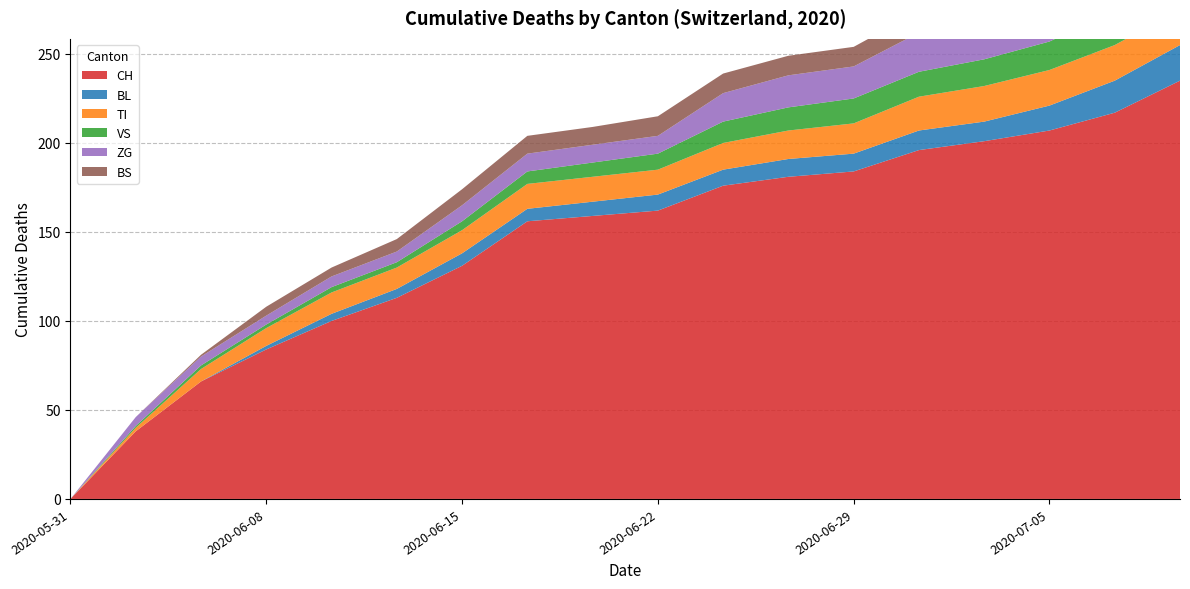

Reading right to left, list all the values displayed in this chart.

CH: 2020-07-09=235	2020-07-07=217	2020-07-05=207	2020-07-03=201	2020-07-01=196	2020-06-29=184	2020-06-27=181	2020-06-25=176	2020-06-22=162	2020-06-20=159	2020-06-18=156	2020-06-15=131	2020-06-12=113	2020-06-10=100	2020-06-08=84	2020-06-04=66	2020-06-02=38	2020-05-31=0
BL: 2020-07-09=20	2020-07-07=18	2020-07-05=14	2020-07-03=11	2020-07-01=11	2020-06-29=10	2020-06-27=10	2020-06-25=9	2020-06-22=9	2020-06-20=8	2020-06-18=7	2020-06-15=7	2020-06-12=5	2020-06-10=4	2020-06-08=2	2020-06-04=0	2020-06-02=0	2020-05-31=0
TI: 2020-07-09=20	2020-07-07=20	2020-07-05=20	2020-07-03=20	2020-07-01=19	2020-06-29=17	2020-06-27=16	2020-06-25=15	2020-06-22=14	2020-06-20=14	2020-06-18=14	2020-06-15=13	2020-06-12=12	2020-06-10=12	2020-06-08=10	2020-06-04=7	2020-06-02=2	2020-05-31=0
VS: 2020-07-09=19	2020-07-07=19	2020-07-05=16	2020-07-03=15	2020-07-01=14	2020-06-29=14	2020-06-27=13	2020-06-25=12	2020-06-22=9	2020-06-20=8	2020-06-18=7	2020-06-15=5	2020-06-12=3	2020-06-10=3	2020-06-08=2	2020-06-04=2	2020-06-02=1	2020-05-31=0
ZG: 2020-07-09=31	2020-07-07=26	2020-07-05=24	2020-07-03=22	2020-07-01=22	2020-06-29=18	2020-06-27=18	2020-06-25=16	2020-06-22=10	2020-06-20=10	2020-06-18=10	2020-06-15=9	2020-06-12=6	2020-06-10=6	2020-06-08=5	2020-06-04=5	2020-06-02=5	2020-05-31=0
BS: 2020-07-09=12	2020-07-07=12	2020-07-05=12	2020-07-03=12	2020-07-01=12	2020-06-29=11	2020-06-27=11	2020-06-25=11	2020-06-22=11	2020-06-20=10	2020-06-18=10	2020-06-15=9	2020-06-12=7	2020-06-10=5	2020-06-08=5	2020-06-04=1	2020-06-02=0	2020-05-31=0